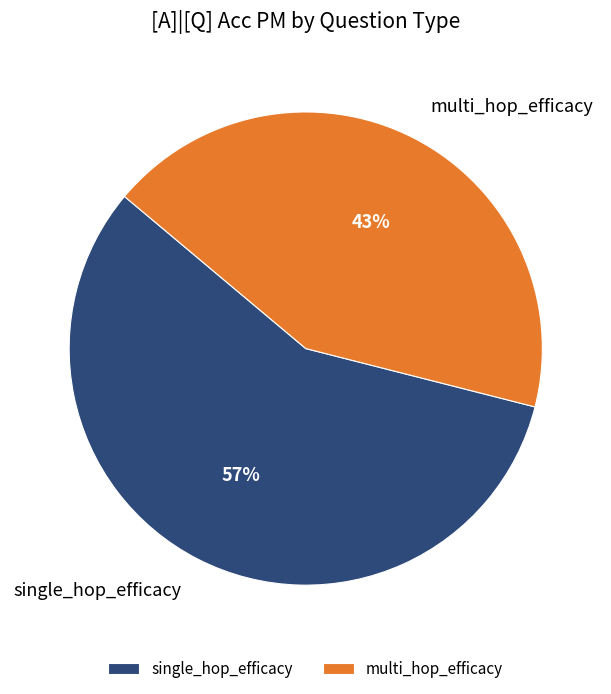

How many slices are in this pie chart?

2